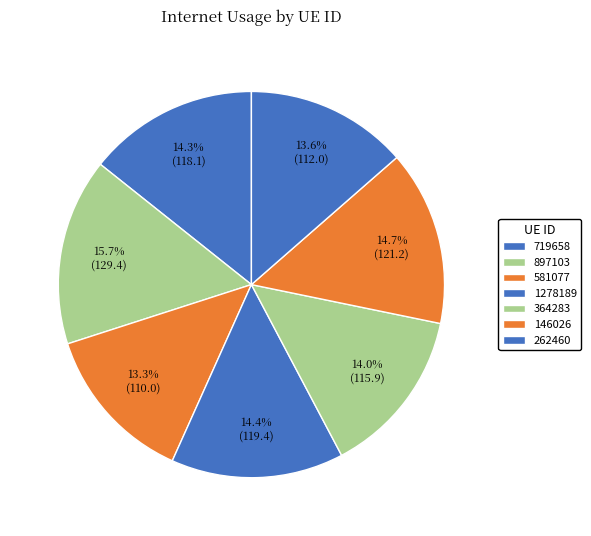

Does any single category account for the majority?

No